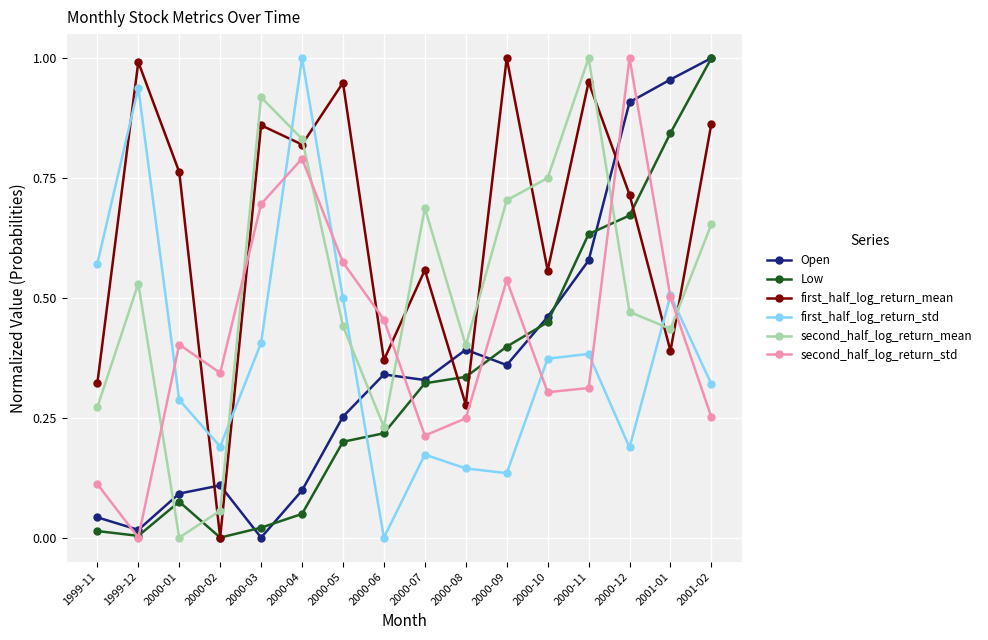

What is the label of the 2nd point from the left?

1999-12